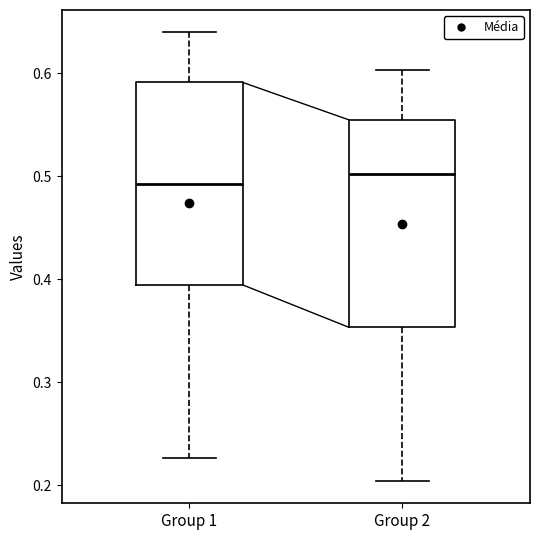

Reading left to right, read every box against the y-axis: the position of its median line, the range the box covers, and the ends of its whiskers. The values are not printed on the chart, so give them approximately, as read against the axis.

Group 1: median 0.49, box 0.39 to 0.59, whiskers 0.23 to 0.64
Group 2: median 0.50, box 0.35 to 0.55, whiskers 0.20 to 0.60